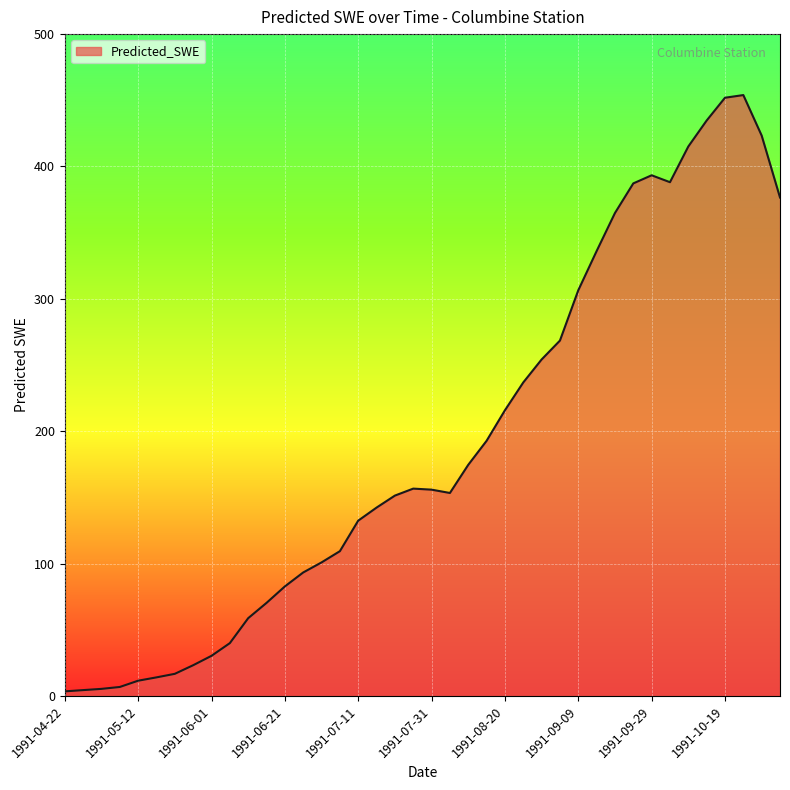

What is the difference between the maximum and minimum values?

450.5